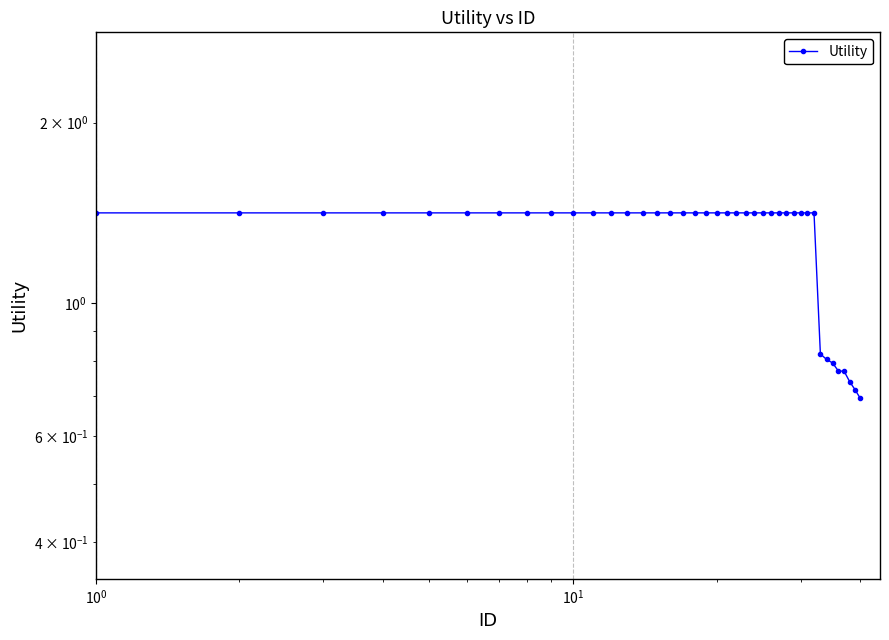

What is the sum of all values?

51.4